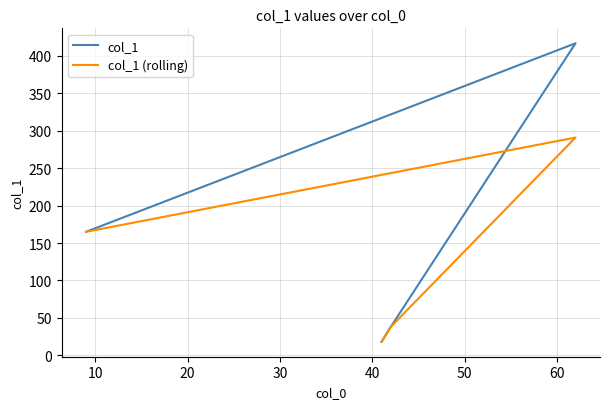

Which series has the largest range (max minus min)?

col_1